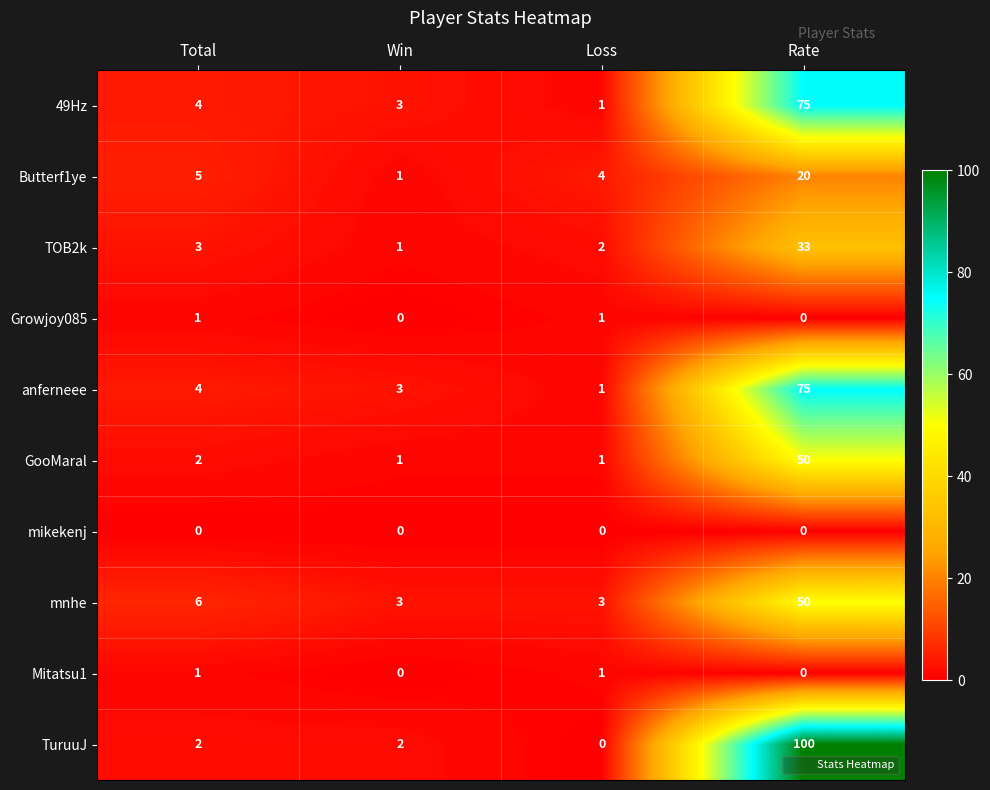

Which series has the largest range (max minus min)?

TuruuJ